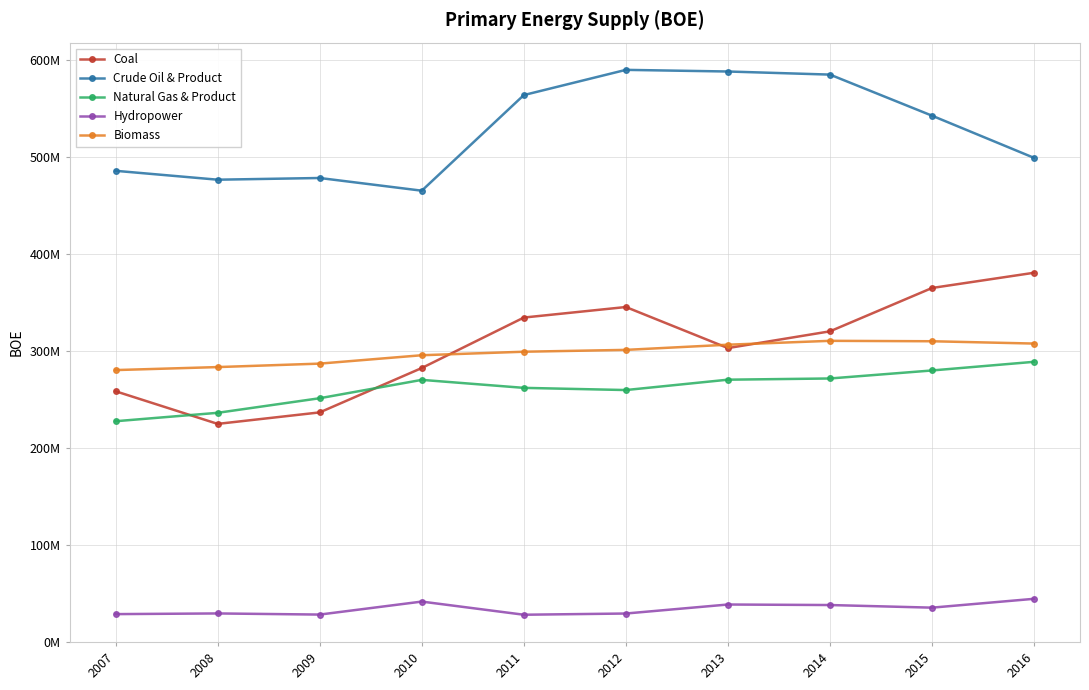

What is the sum of all Crude Oil & Product values?

5269925114